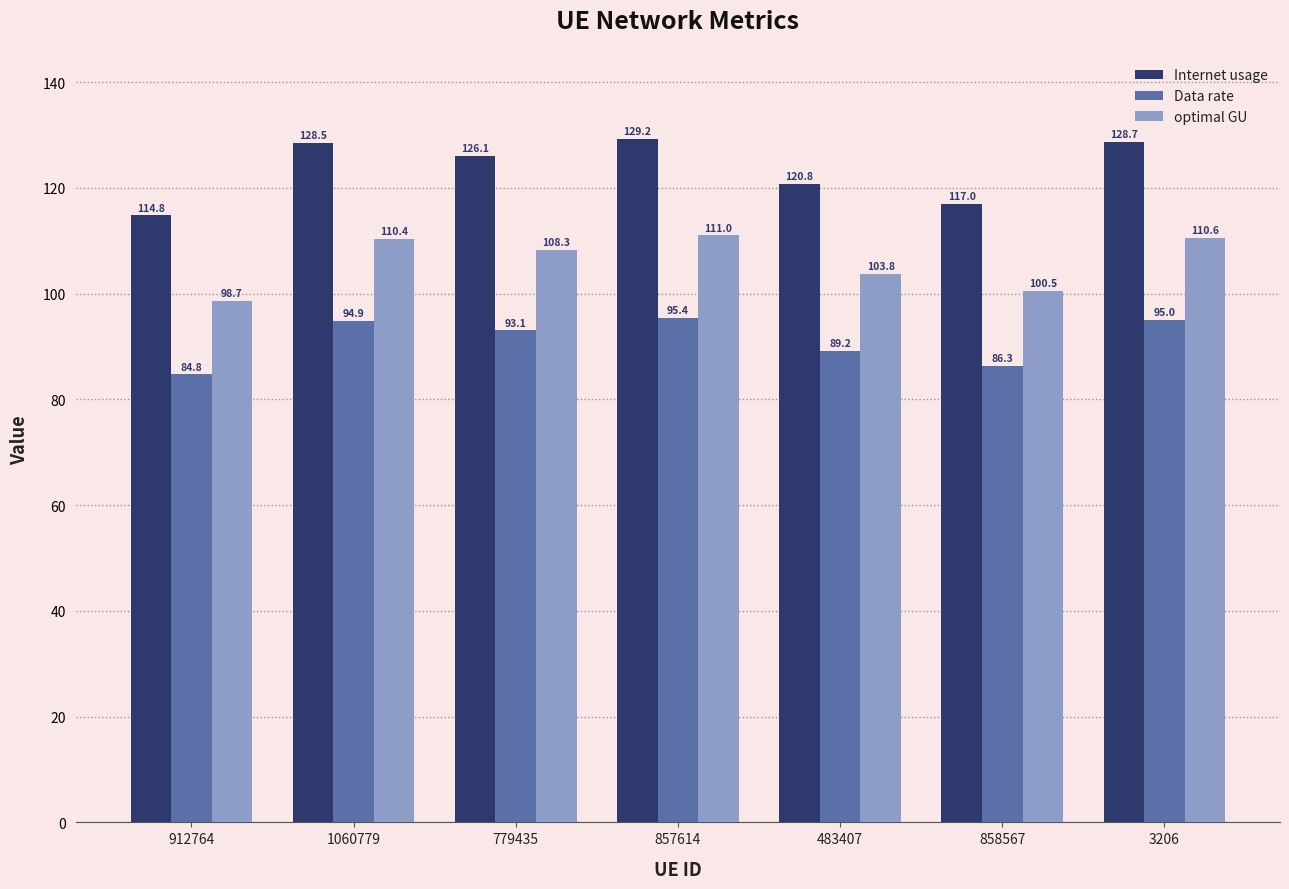

Reading left to right, what are all the values shown in this chart?

Internet usage: 912764=114.8	1060779=128.5	779435=126.1	857614=129.2	483407=120.8	858567=117.0	3206=128.7
Data rate: 912764=84.8	1060779=94.9	779435=93.1	857614=95.4	483407=89.2	858567=86.3	3206=95.0
optimal GU: 912764=98.7	1060779=110.4	779435=108.3	857614=111.0	483407=103.8	858567=100.5	3206=110.6